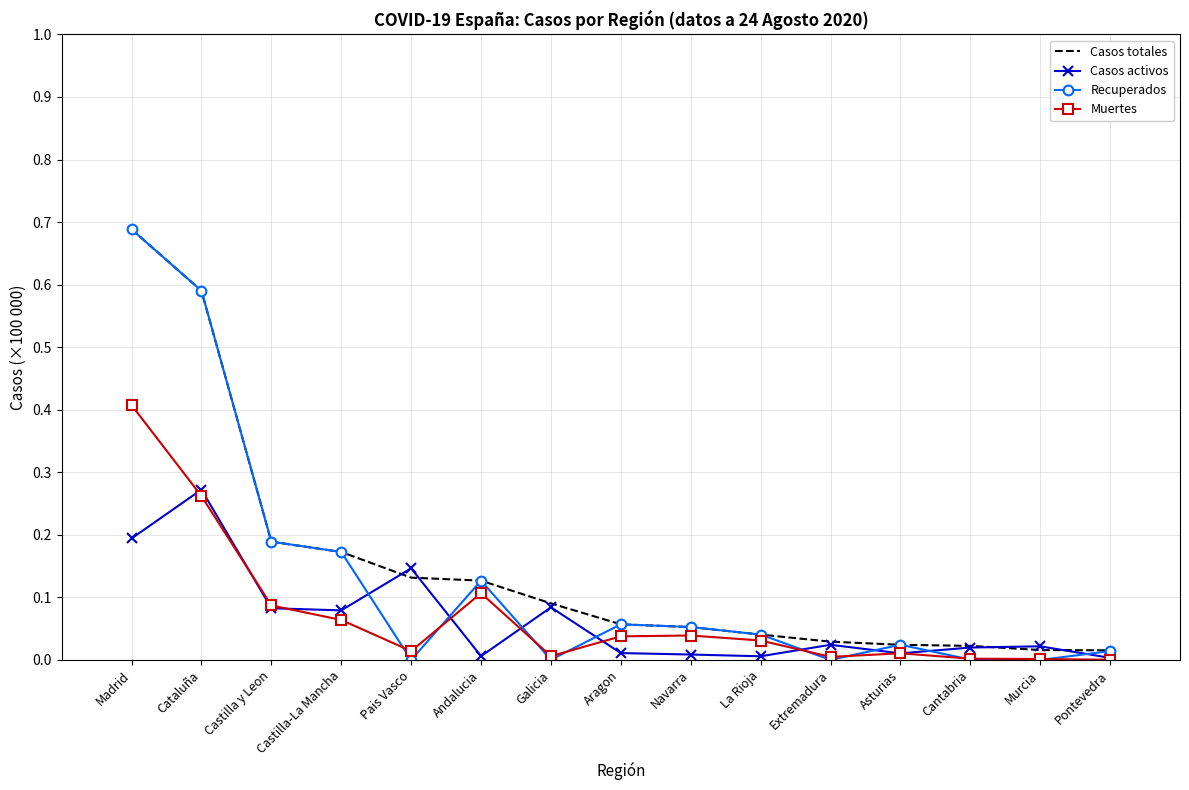

True or false: Muertes and Casos totales intersect in this chart.

False